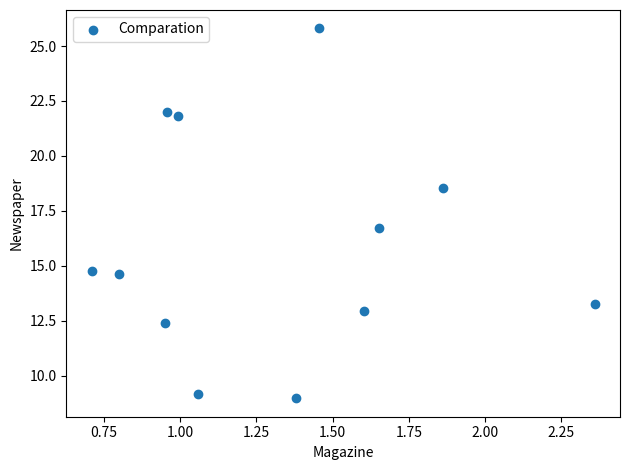

What Y value in the scatter plot is closest to 17?

16.7